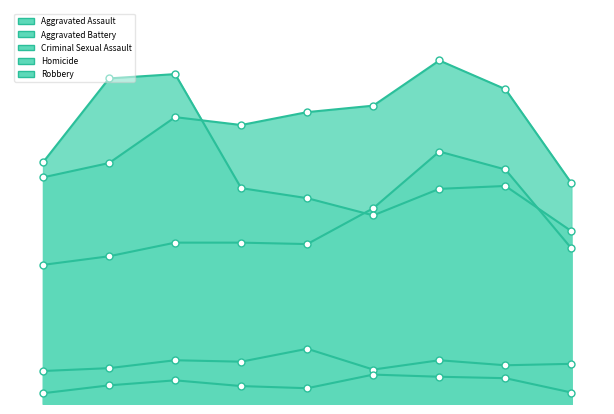

Is the value of Aggravated Battery at 6 greater than the value of Aggravated Assault at 0?

Yes